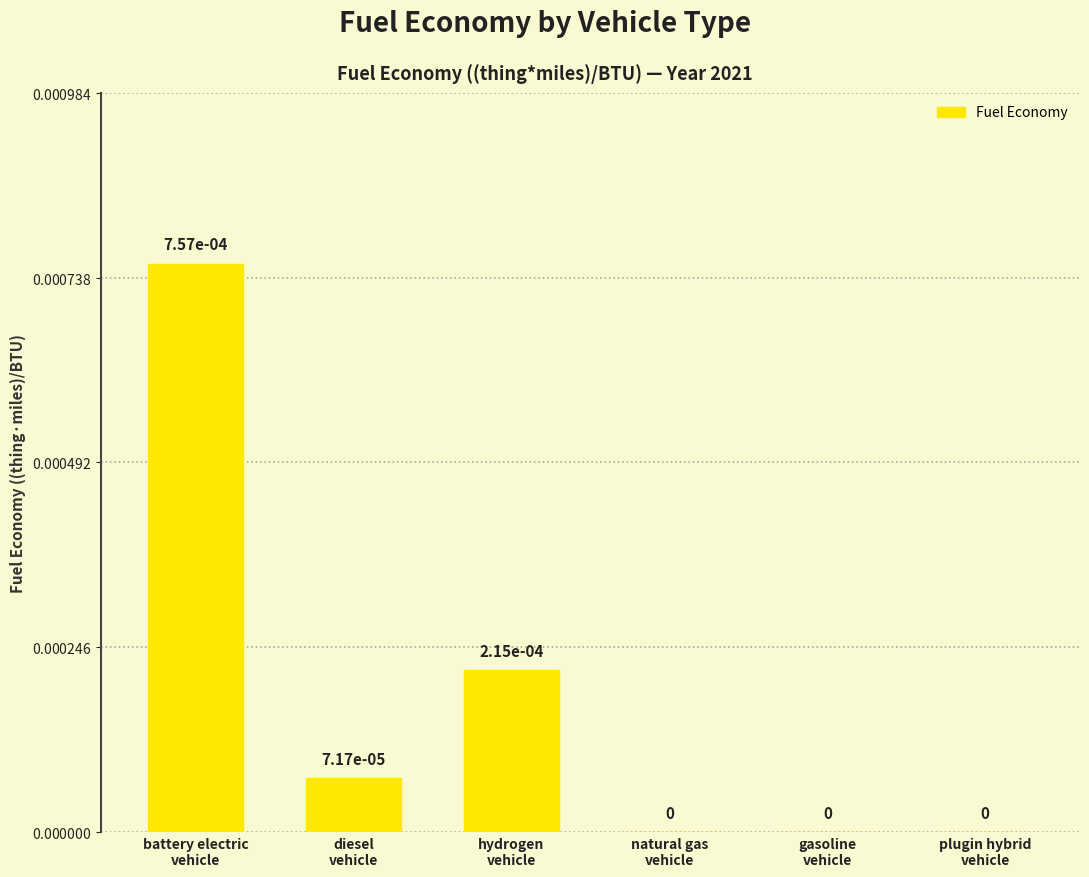

Are the bars horizontal?

No